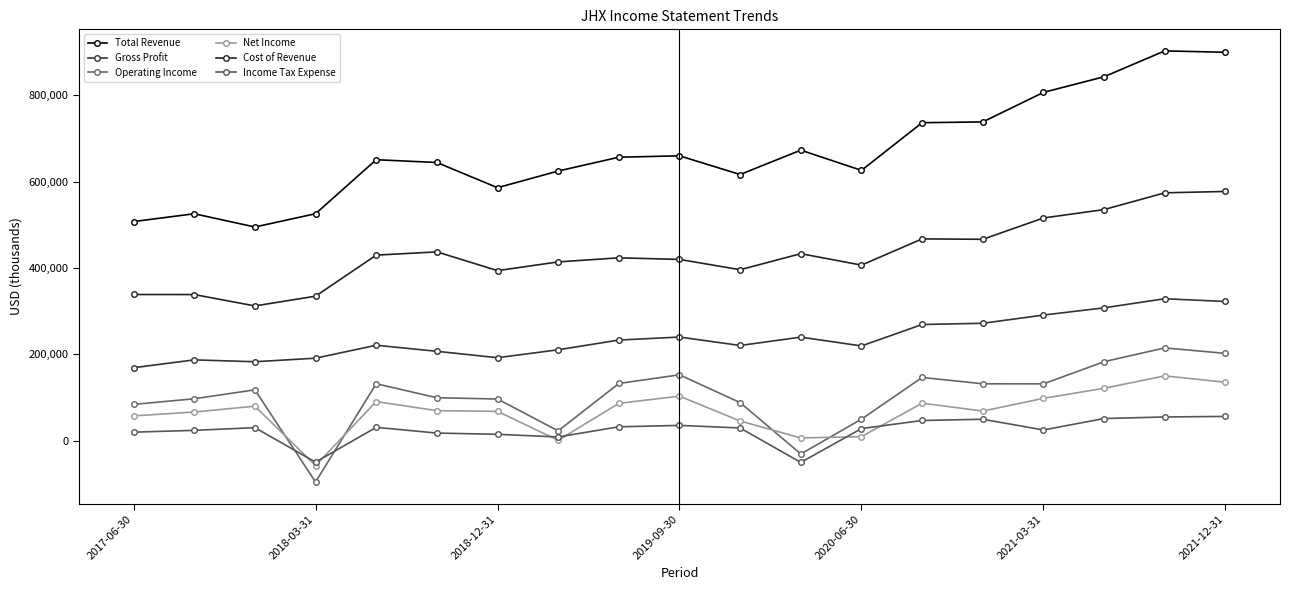

Reading left to right, extract all data points from this chart.

Total Revenue: 507700	525800	495100	525900	651000	644600	586200	624800	656800	660100	616700	673200	626300	736800	738600	807000	843300	903200	900000
Gross Profit: 169000	187200	182900	191100	221100	207100	192200	210600	233100	240100	220600	239900	219500	269200	272000	291000	307800	328900	322500
Operating Income: 84000	97100	117800	-95800	131900	99500	96500	22700	132500	152600	88200	-30800	49800	146500	131800	131600	183000	215000	202200
Net Income: 57400	66400	79900	-57600	90600	69500	67900	800	86500	103100	45600	6300	9400	86800	68600	98000	121400	150100	135400
Cost of Revenue: 338700	338600	312200	334800	429900	437500	394000	414200	423700	420000	396100	433300	406800	467600	466600	516000	535500	574300	577500
Income Tax Expense: 19700	23900	30200	-49800	30900	17600	14700	8600	32100	35400	29400	-50400	28000	46800	49600	24800	51300	54900	56200